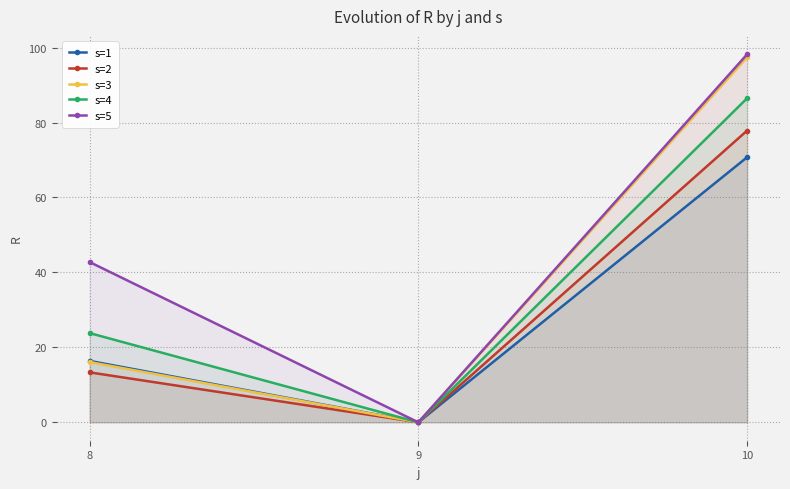

Rank the series by their maximum value, from highest to lowest.

s=5, s=3, s=4, s=2, s=1